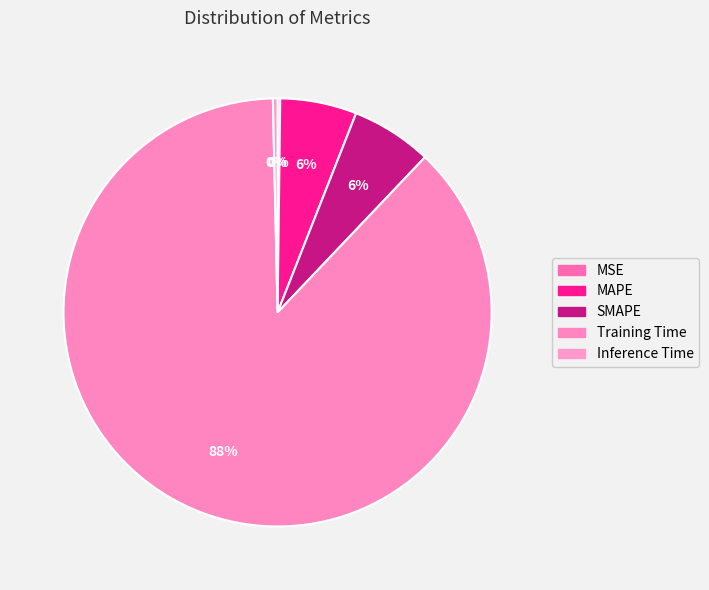

To the nearest percent, what is the difference between the Training Time and SMAPE slice percentages?

81%